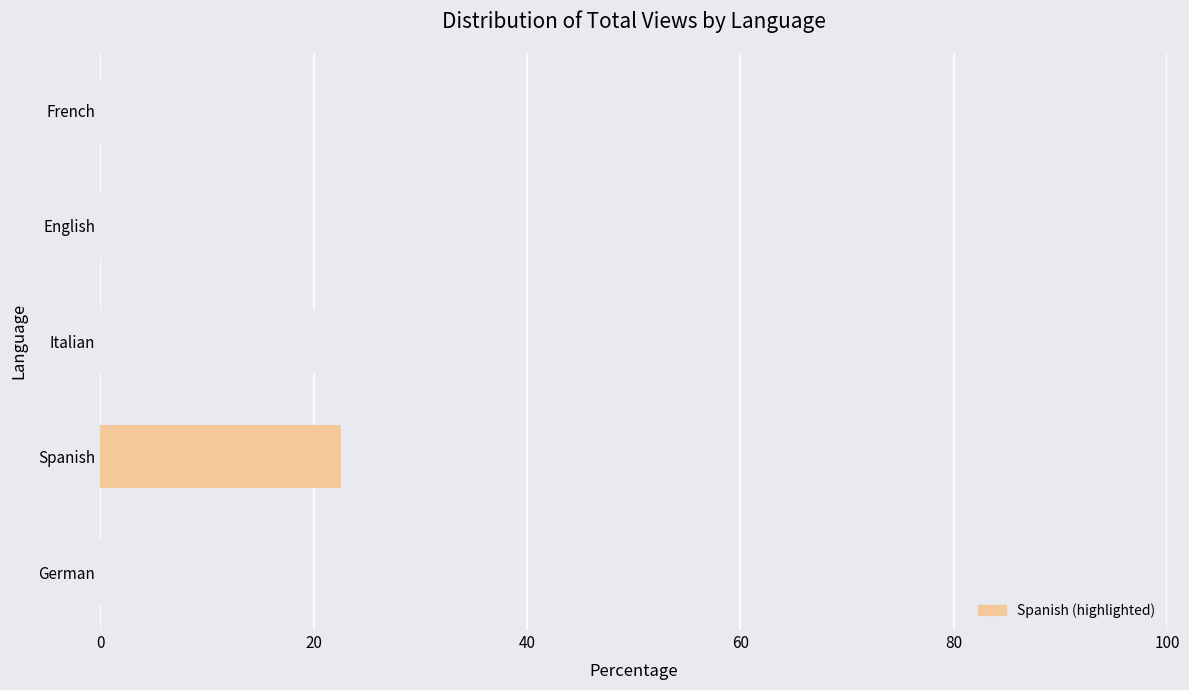

At which category does the chart reach its peak across all series?

Italian